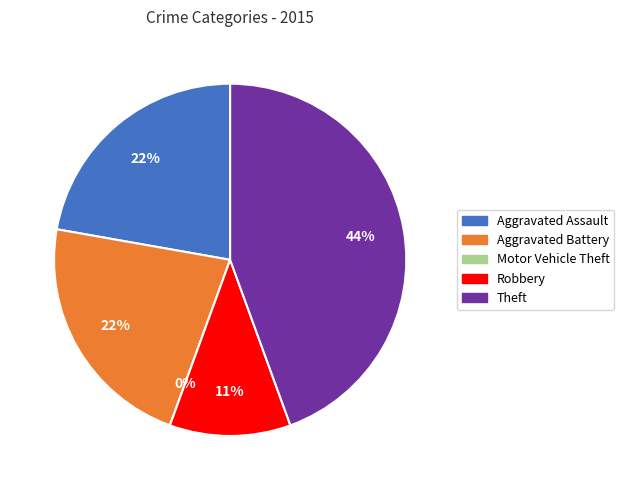

Is there any slice that represents more than half of the pie?

No